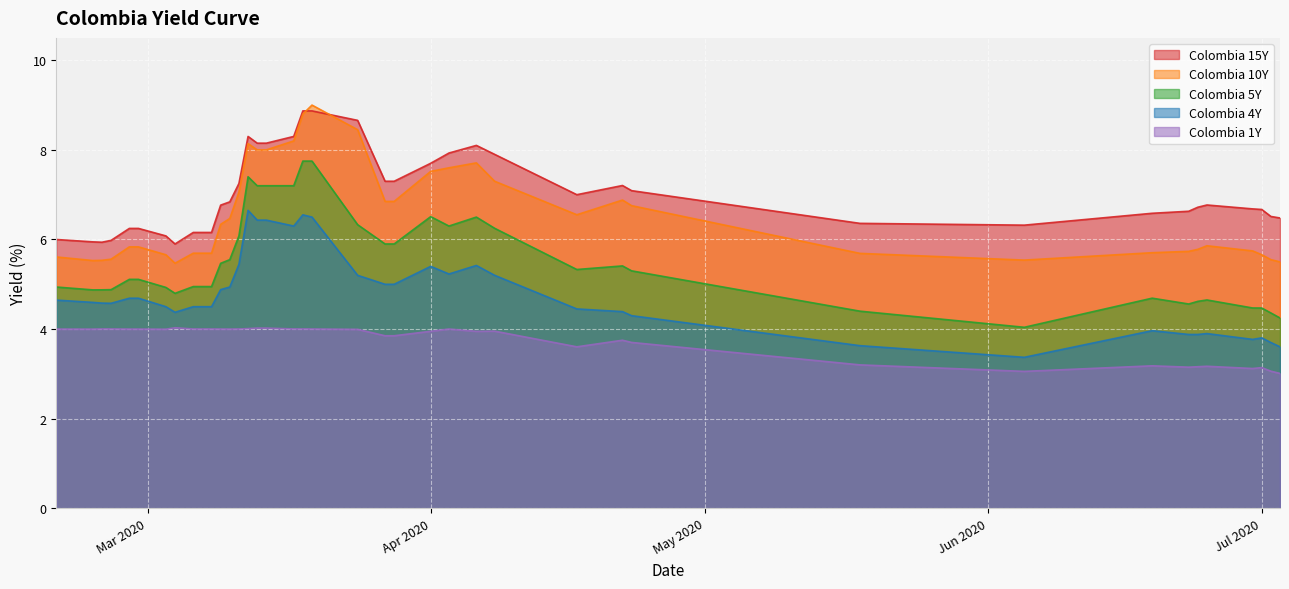

What is the smallest value displayed?

3.0